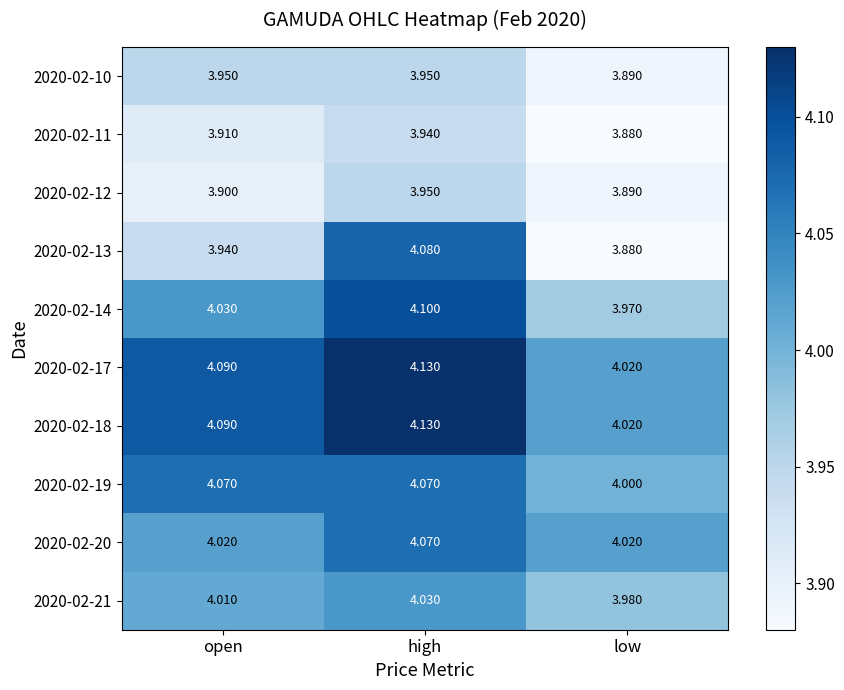

Is the value of 2020-02-18 at high greater than the value of 2020-02-13 at low?

Yes